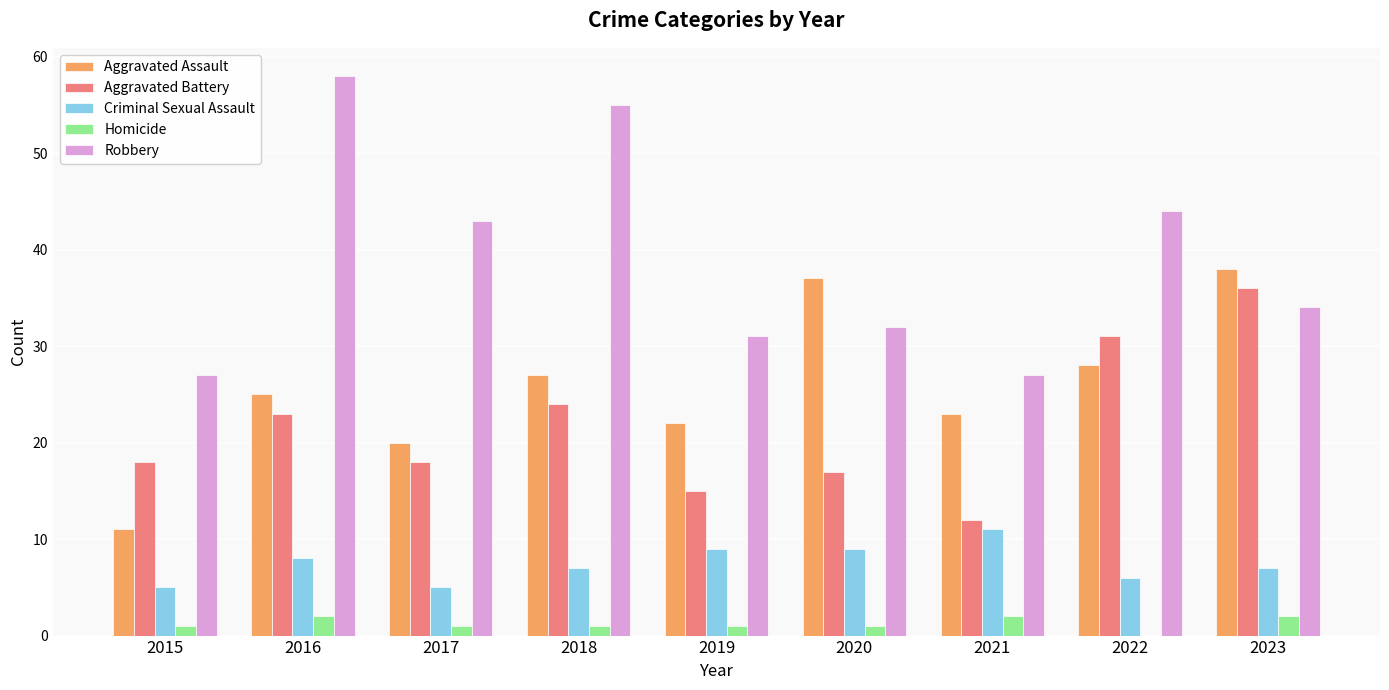

Reading left to right, extract all data points from this chart.

Aggravated Assault: 2015=11	2016=25	2017=20	2018=27	2019=22	2020=37	2021=23	2022=28	2023=38
Aggravated Battery: 2015=18	2016=23	2017=18	2018=24	2019=15	2020=17	2021=12	2022=31	2023=36
Criminal Sexual Assault: 2015=5	2016=8	2017=5	2018=7	2019=9	2020=9	2021=11	2022=6	2023=7
Homicide: 2015=1	2016=2	2017=1	2018=1	2019=1	2020=1	2021=2	2022=0	2023=2
Robbery: 2015=27	2016=58	2017=43	2018=55	2019=31	2020=32	2021=27	2022=44	2023=34